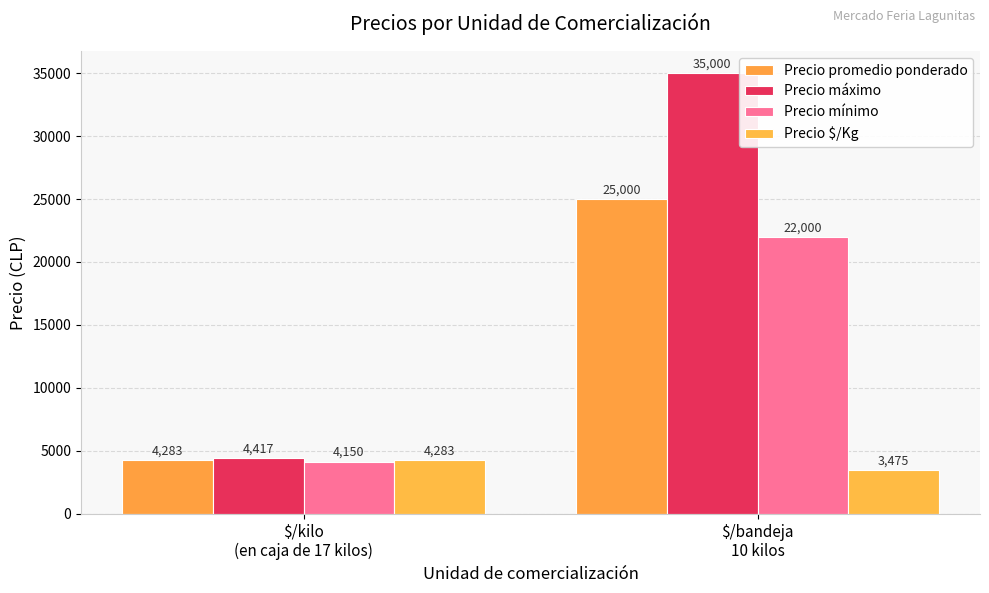

Is it true that Precio $/Kg equals 5093.1 at $/bandeja
10 kilos?

False